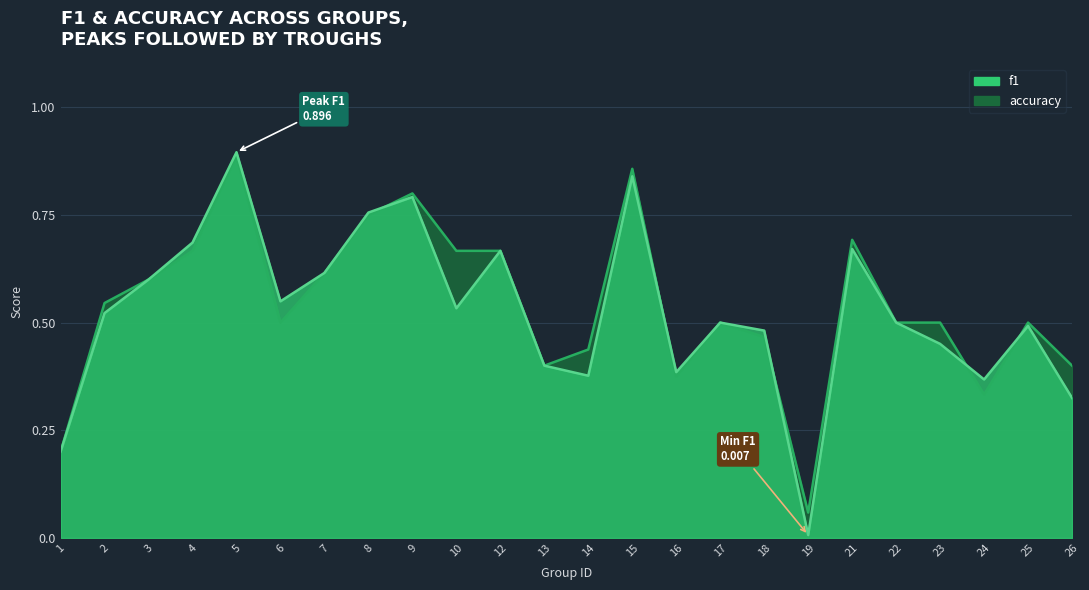

Which category has the lowest value in the accuracy series?

19